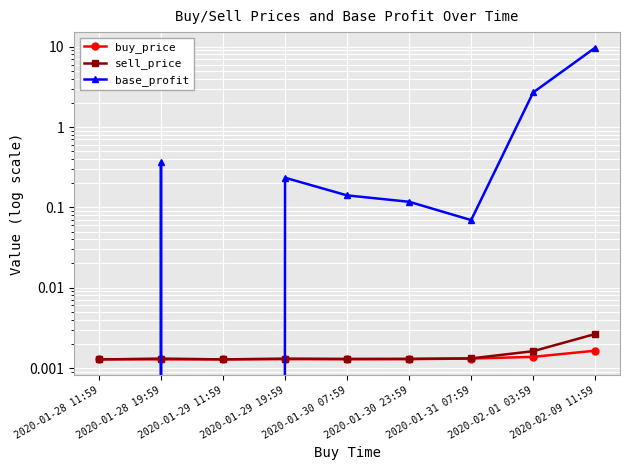

Is the value of buy_price at 2020-01-30 23:59 greater than the value of base_profit at 2020-01-30 23:59?

No